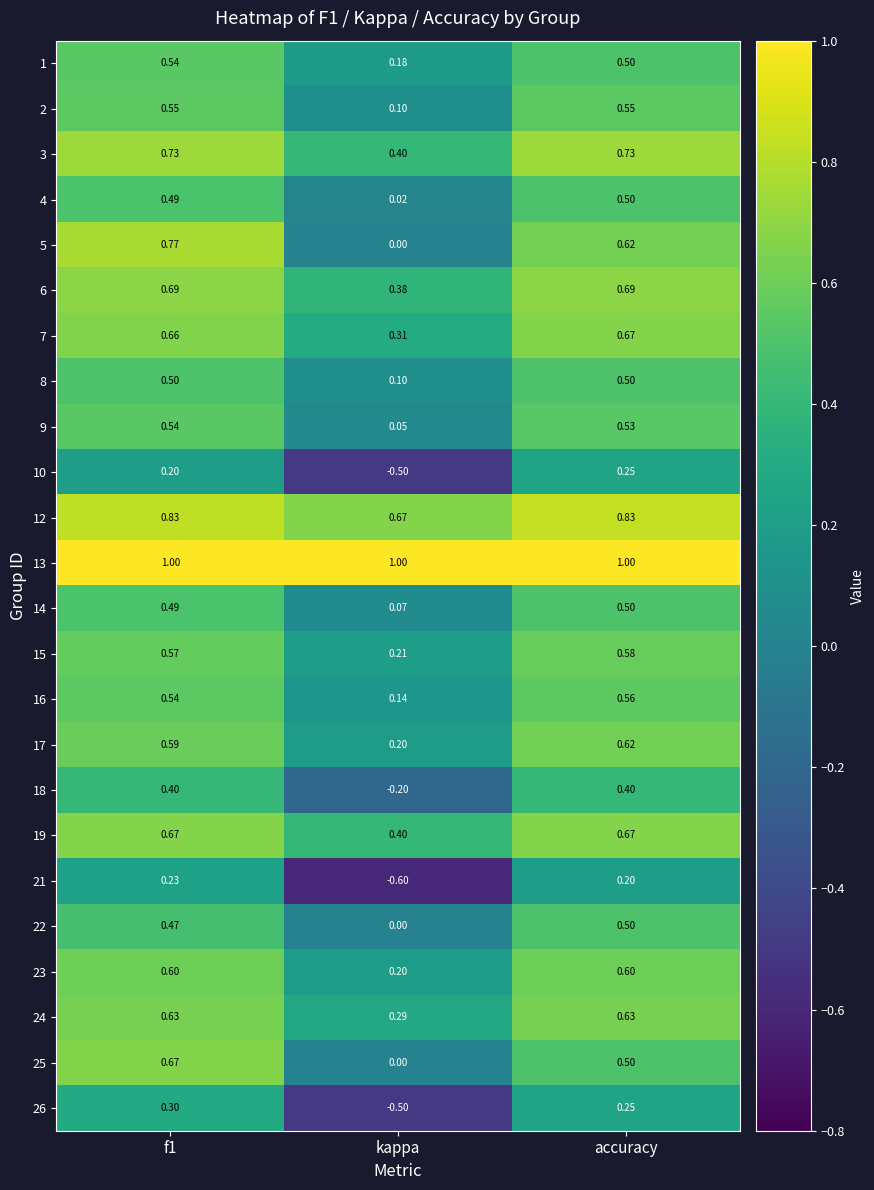

Which category has the lowest value across all series?

kappa